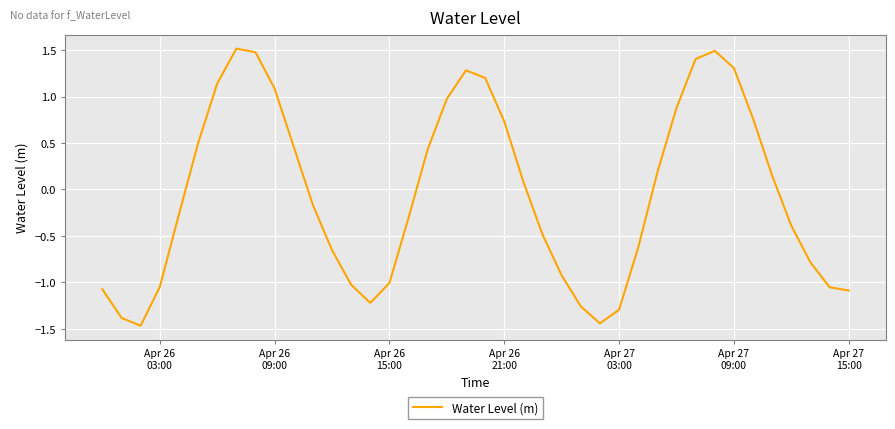

What is the maximum value shown in the chart?

1.5